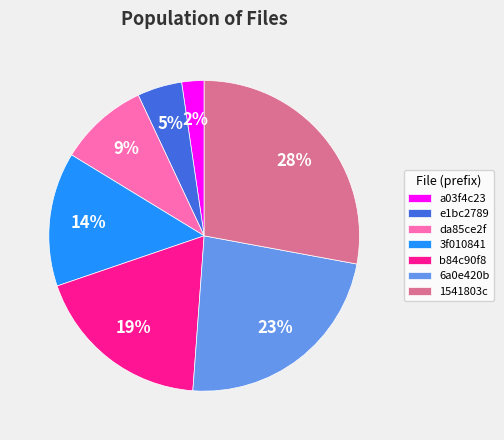

To the nearest percent, what is the average slice percentage?

14%